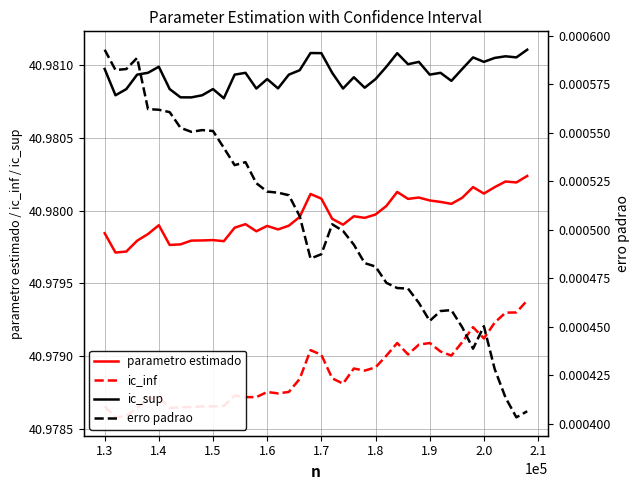

True or false: erro padrao and parametro estimado intersect in this chart.

False